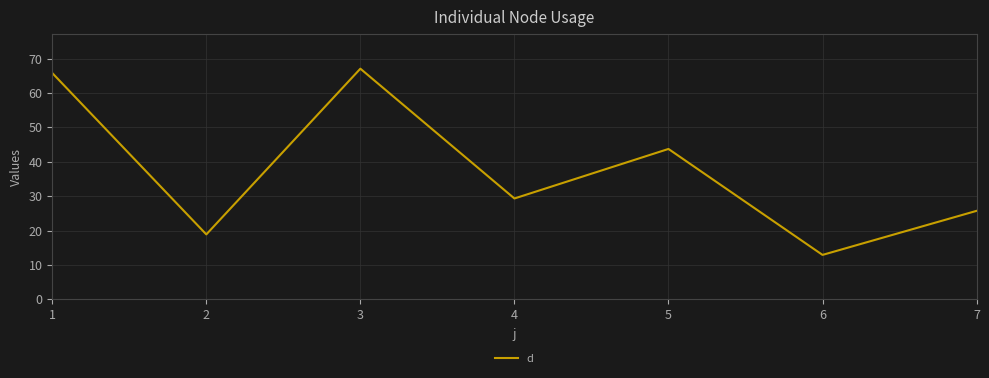

How many interior local valleys (lower than both neighbors) does the data have?

3